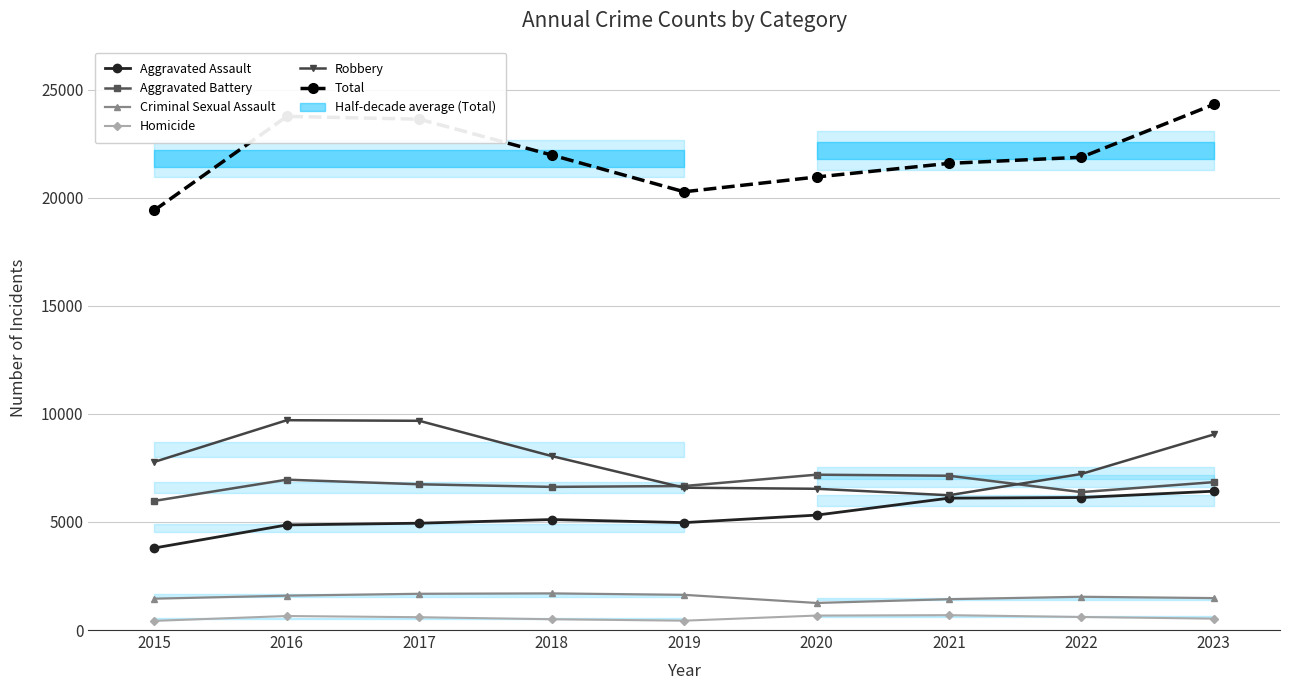

How many lines are shown in the chart?

6